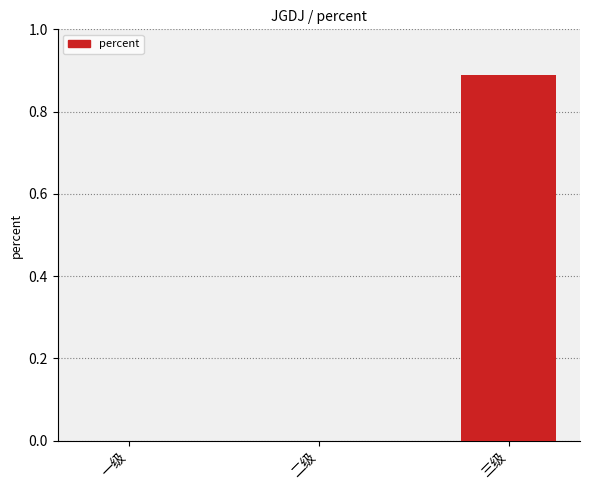

Between 三级 and 二级, which is larger?

三级